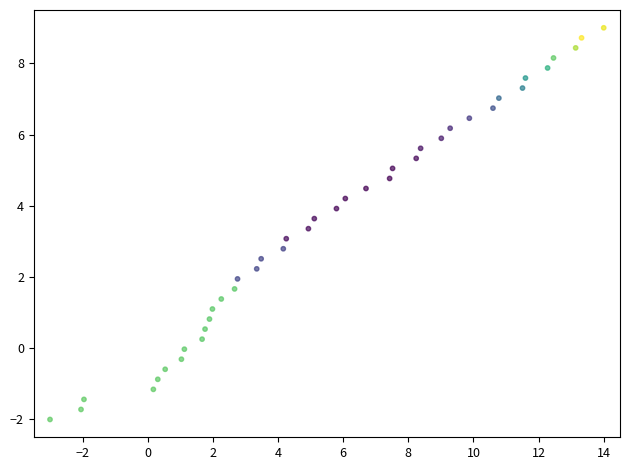

What is the range of X values (max minus min)?

17.0